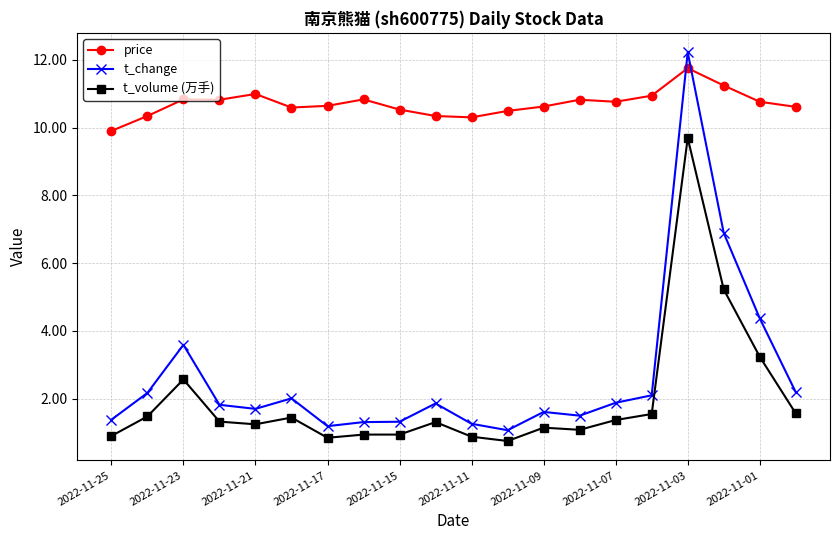

What is the average value of the t_change series?

2.7